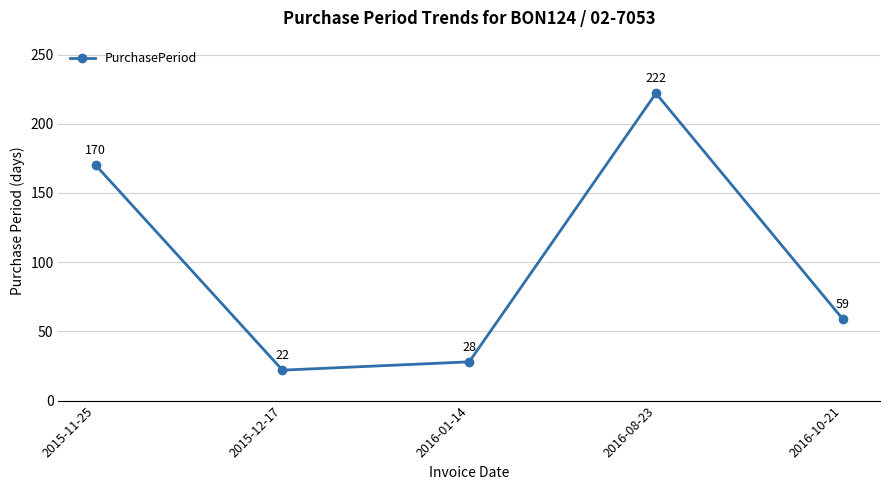

True or false: the data shows 48 at 2016-01-14.

False